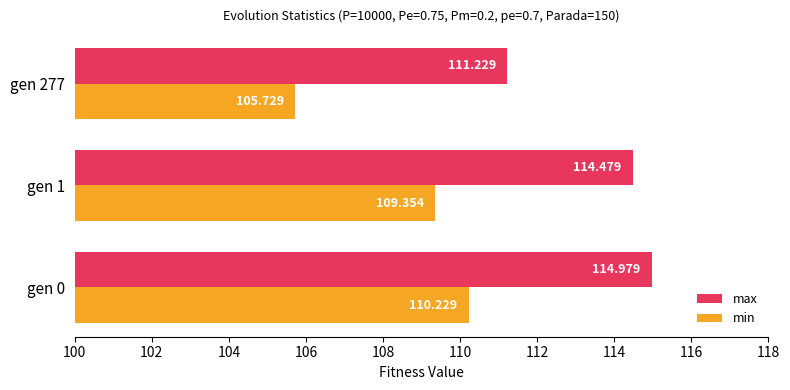

Which series changed the most between gen 0 and gen 1?

min